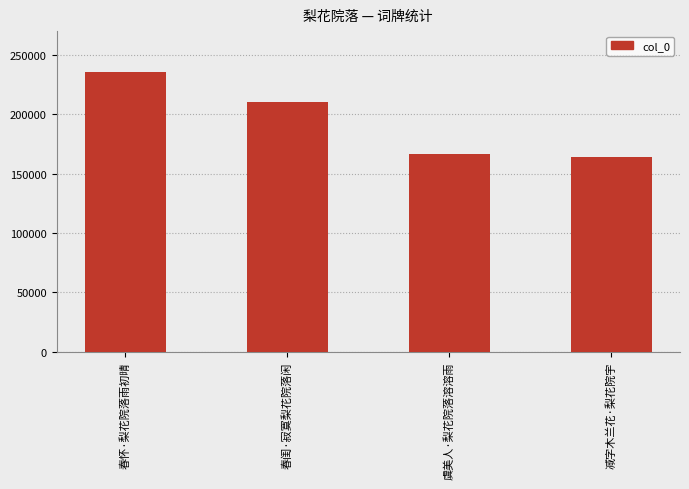

Count the number of data series in this chart.

1